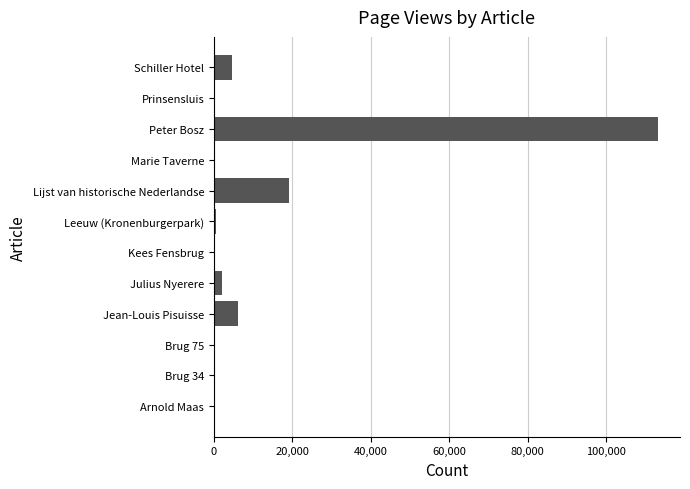

Which label corresponds to the largest value in the chart?

Peter Bosz